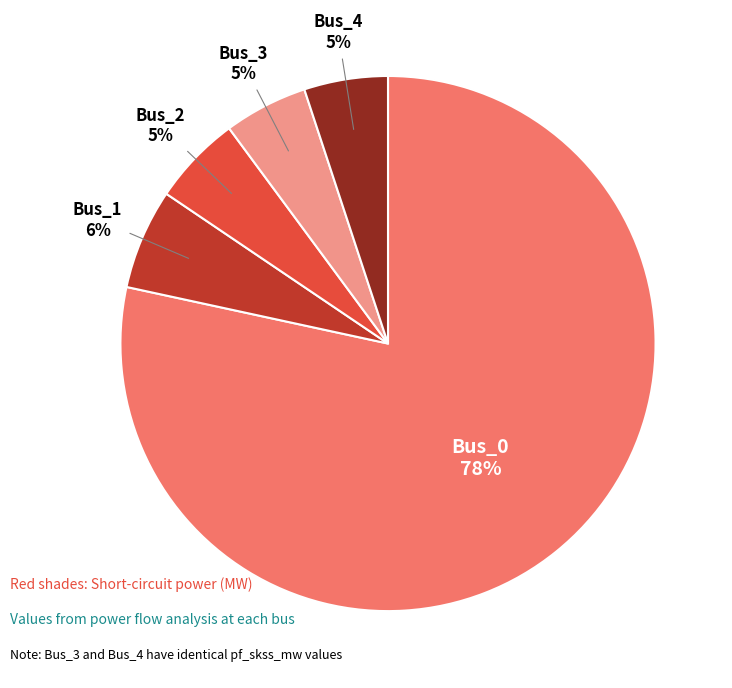

Is there a majority slice in this chart?

Yes